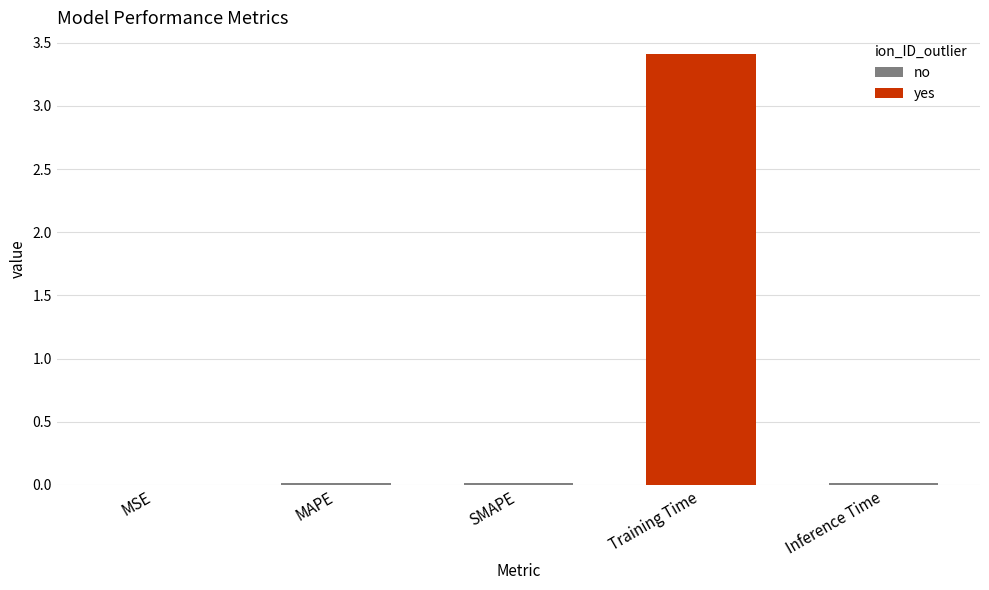

Rank the categories by value from lowest to highest.

MSE, Inference Time, SMAPE, MAPE, Training Time